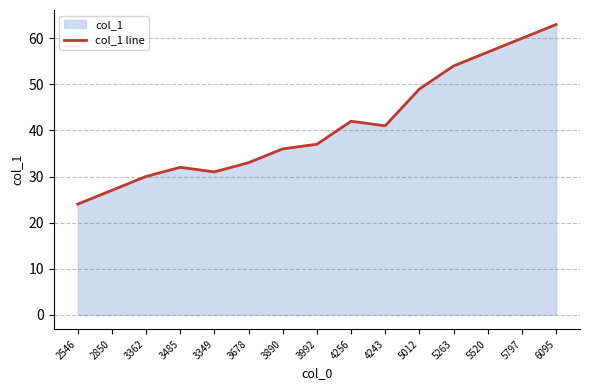

What is the greatest value displayed?

63